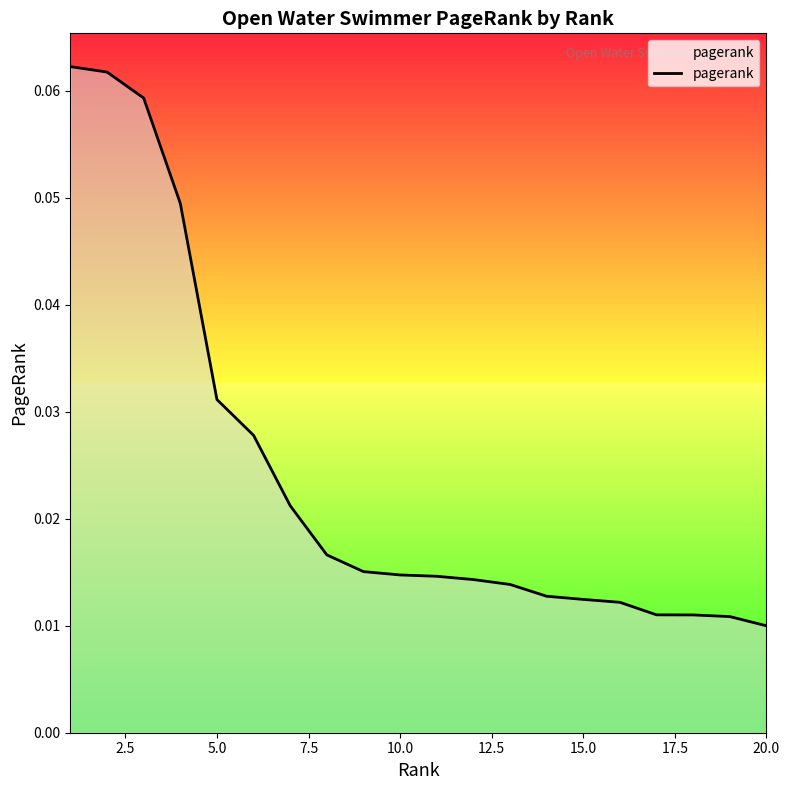

Reading right to left, what are all the values shown in this chart?

0.0	0.0	0.0	0.0	0.0	0.0	0.0	0.0	0.0	0.0	0.0	0.0	0.0	0.0	0.0	0.0	0.0	0.1	0.1	0.1